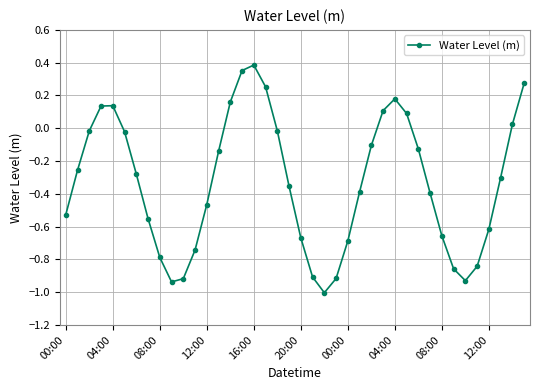

What is the minimum value shown in the chart?

-1.0